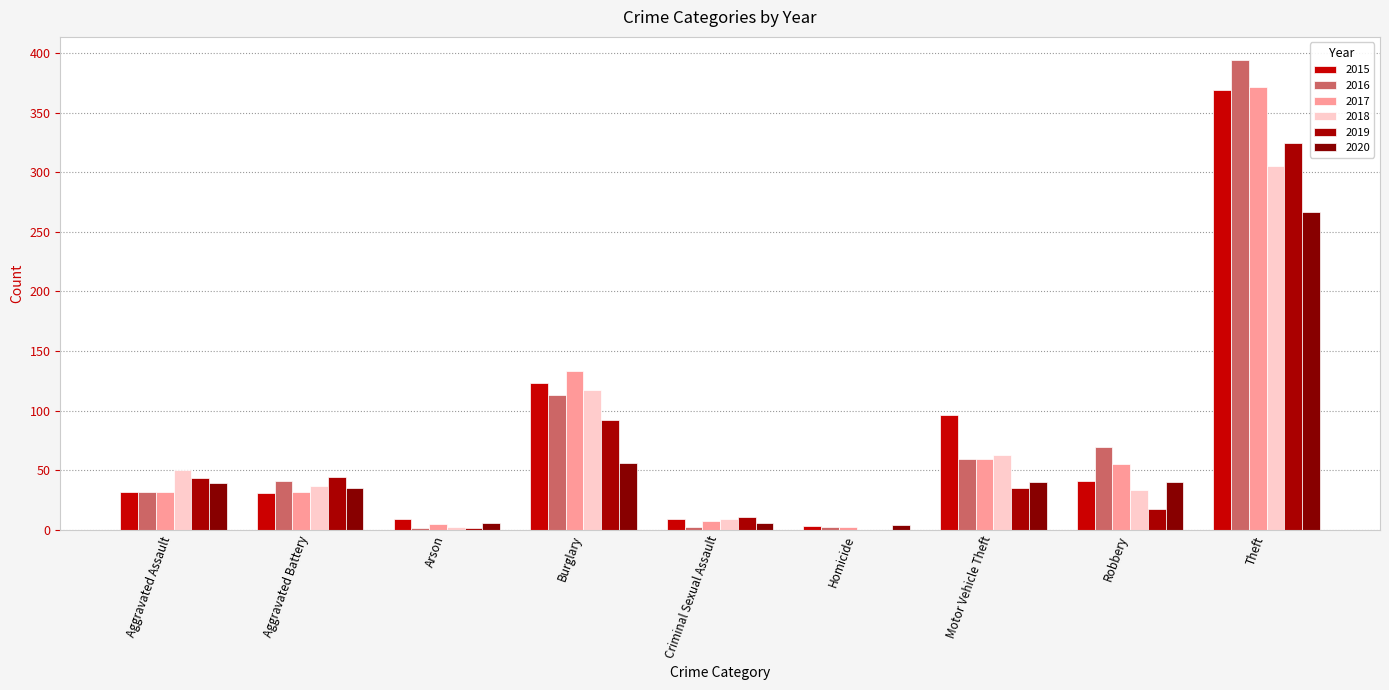

What is the difference between the 2018 values at Homicide and Criminal Sexual Assault?

9